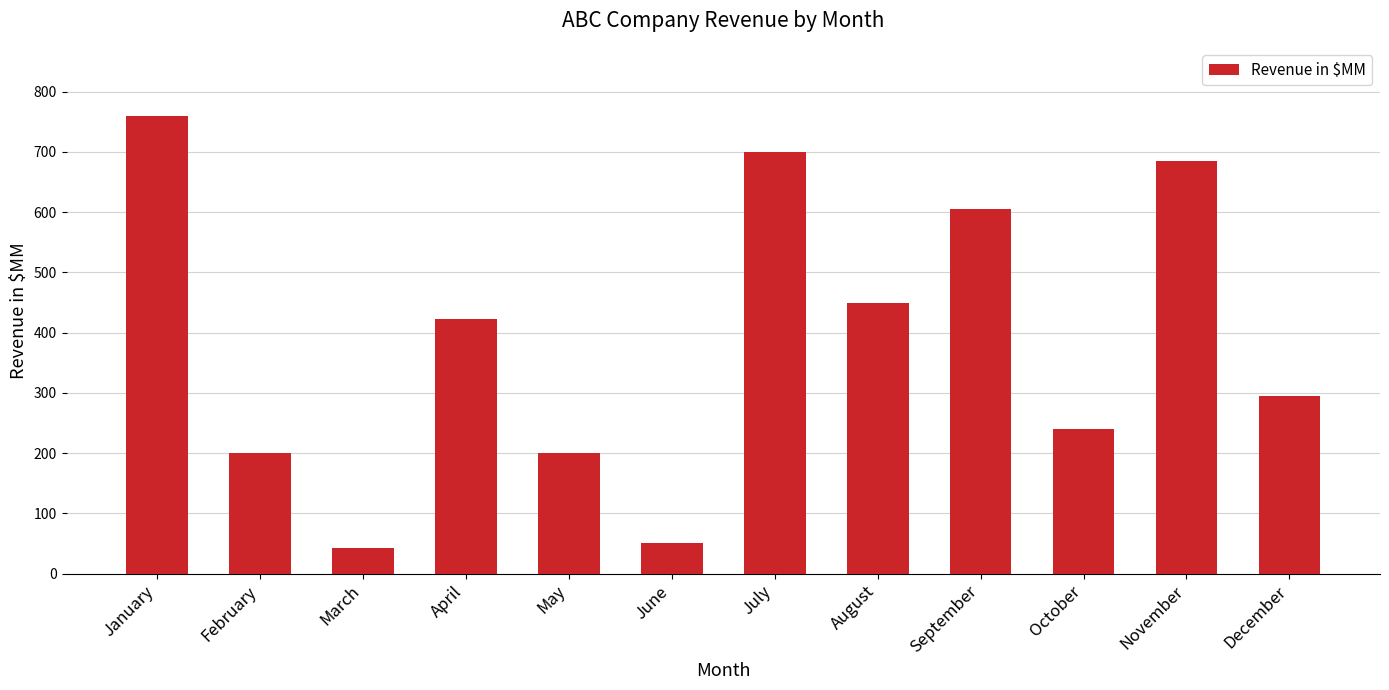

Reading left to right, transcribe all the data shown in this chart.

January=759	February=200	March=42	April=423	May=200	June=50	July=700	August=450	September=605	October=240	November=685	December=295